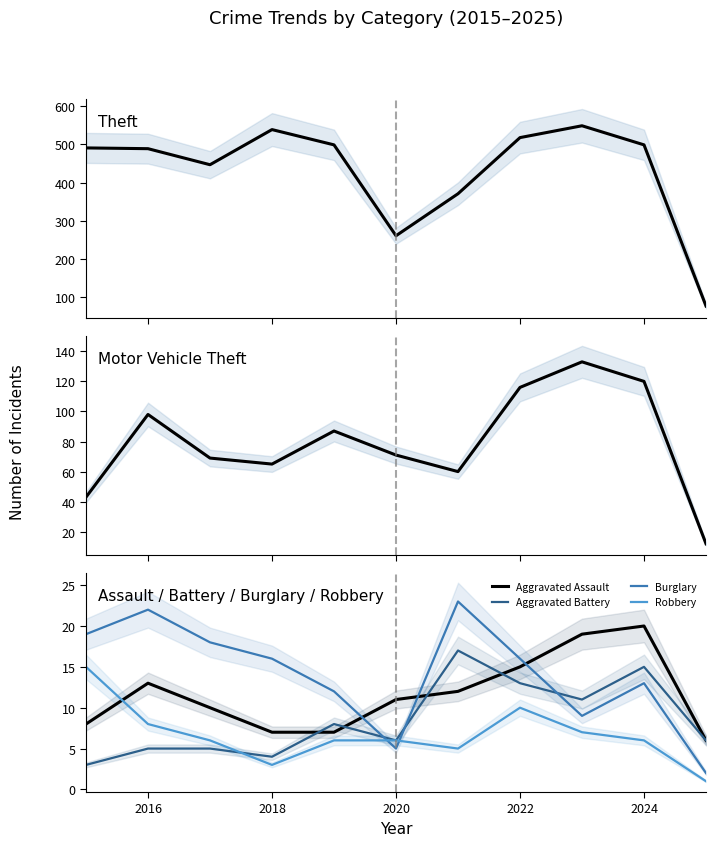

True or false: Aggravated Assault has a value of 18 at 2020.

False